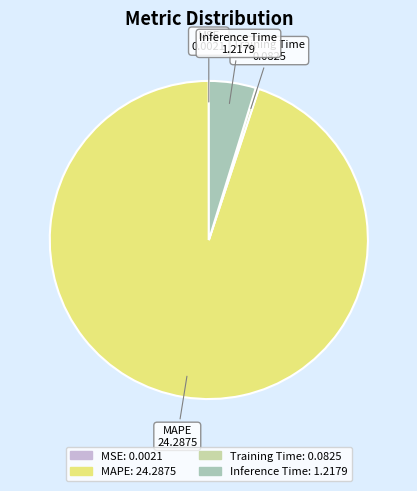

Which category accounts for the majority?

MAPE